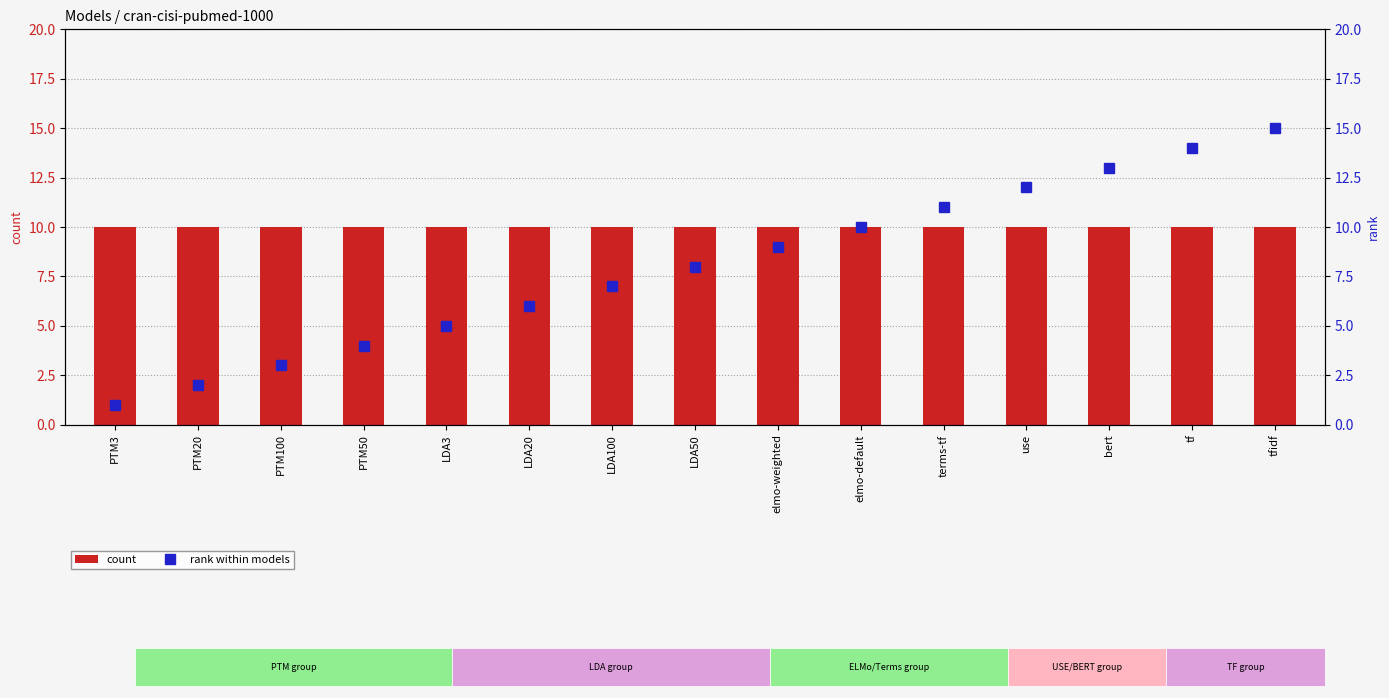

At which category does the chart reach its peak across all series?

tfidf